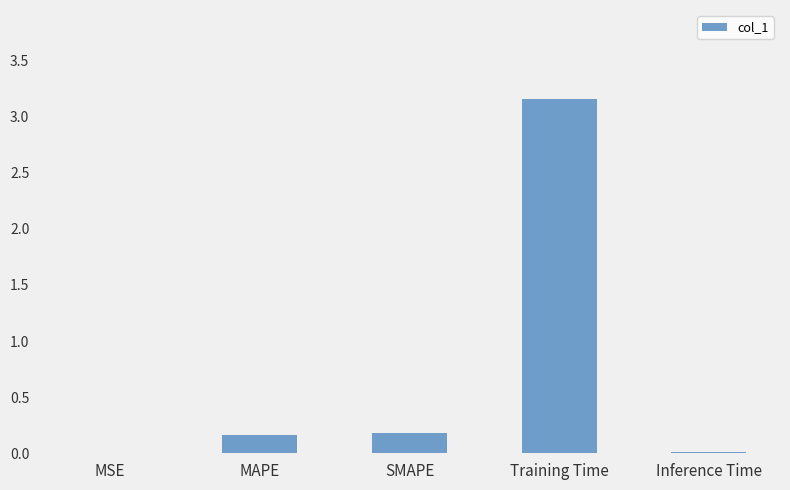

The chart shows a value of 0.0 at MSE. True or false?

True